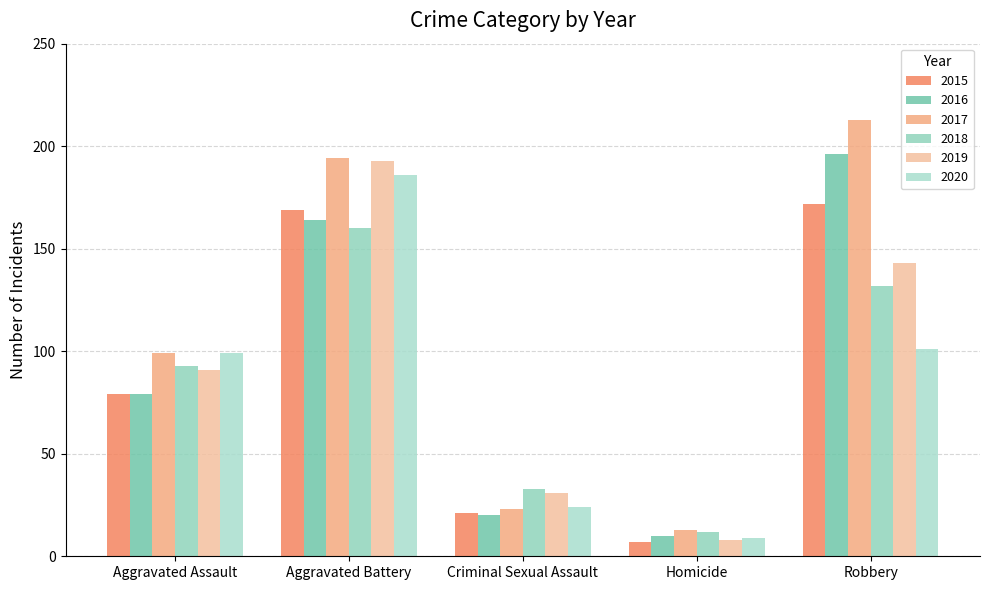

What is the average value of the 2020 series?

84